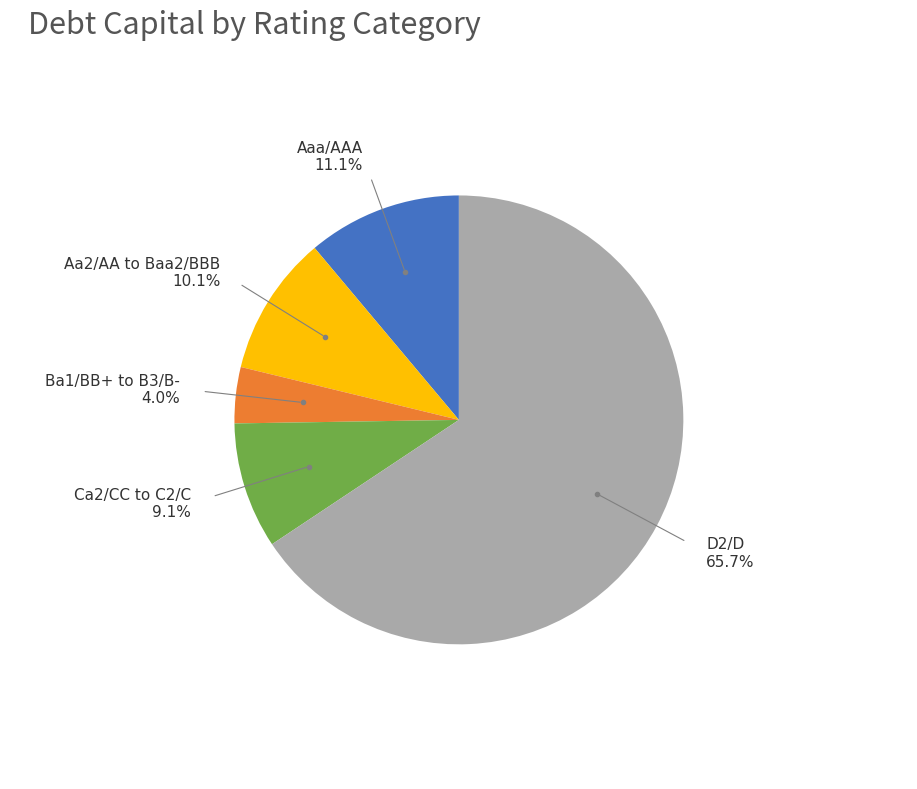

Does any single category account for the majority?

Yes